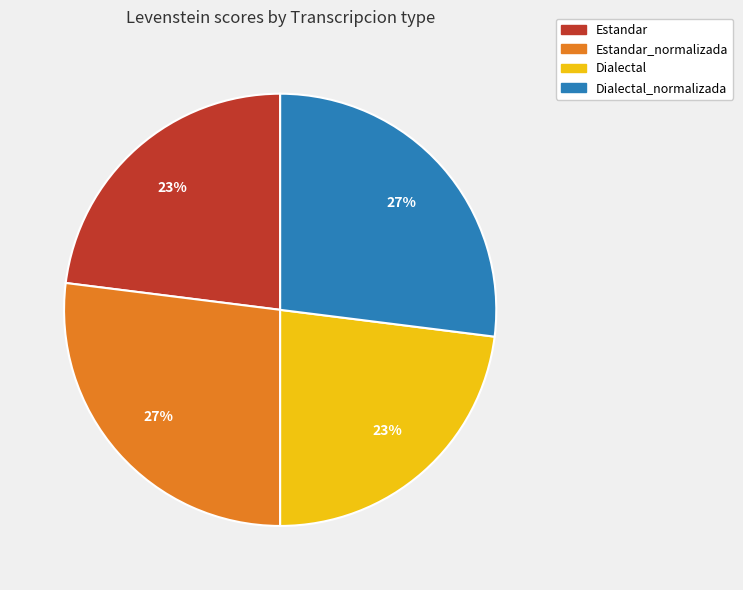

To the nearest percent, what is the average slice percentage?

25%